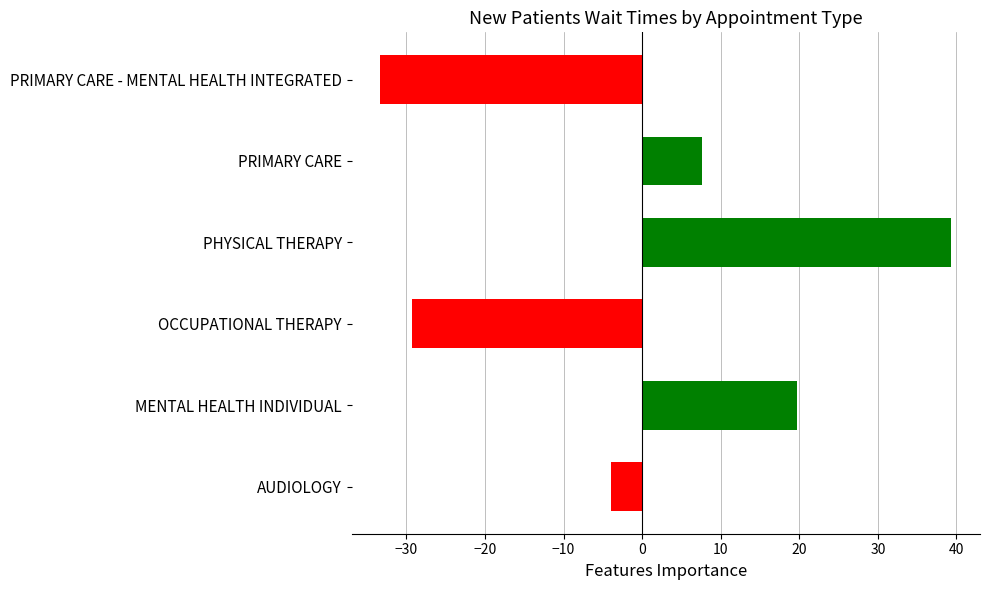

How many positive values are there?

3